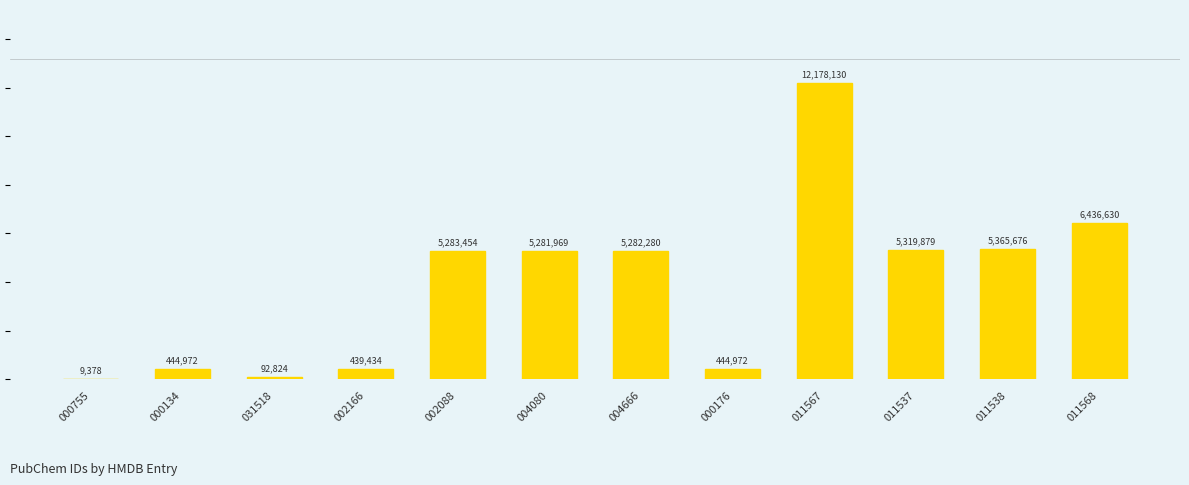

How many bars are there in total?

12